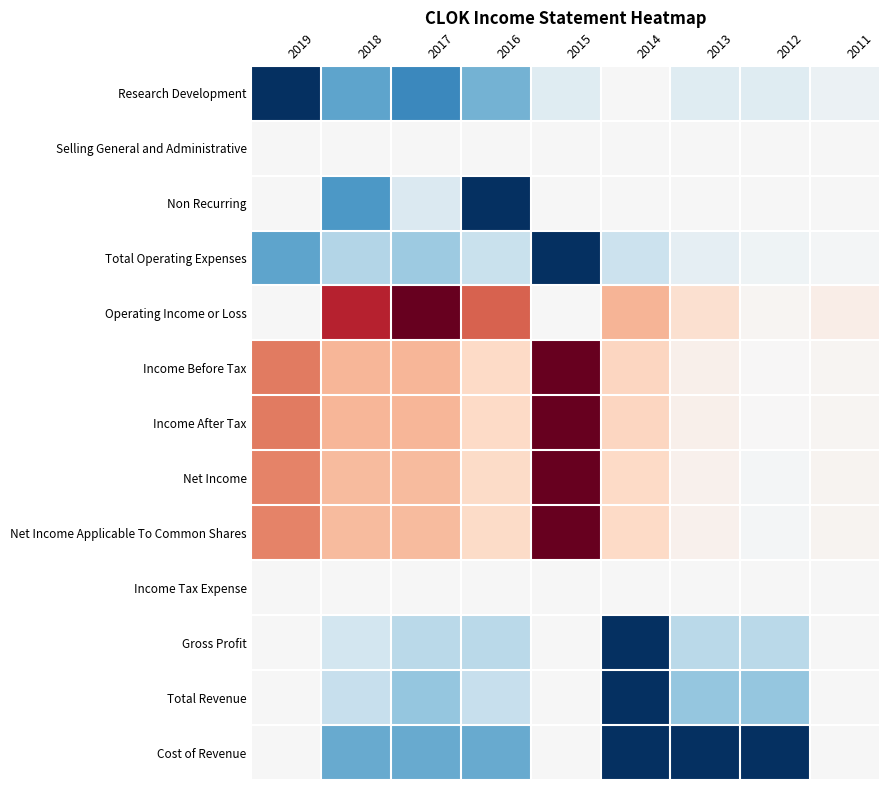

Reading left to right, what are all the values shown in this chart?

Research Development: 2019=1.0	2018=0.5	2017=0.6	2016=0.5	2015=0.1	2014=0.0	2013=0.1	2012=0.1	2011=0.1
Selling General and Administrative: 2019=0.0	2018=0.0	2017=0.0	2016=0.0	2015=0.0	2014=0.0	2013=0.0	2012=0.0	2011=0.0
Non Recurring: 2019=0.0	2018=0.6	2017=0.1	2016=1.0	2015=0.0	2014=0.0	2013=0.0	2012=0.0	2011=0.0
Total Operating Expenses: 2019=0.5	2018=0.3	2017=0.4	2016=0.2	2015=1.0	2014=0.2	2013=0.1	2012=0.0	2011=0.0
Operating Income or Loss: 2019=0.0	2018=-0.8	2017=-1.0	2016=-0.6	2015=0.0	2014=-0.3	2013=-0.2	2012=-0.0	2011=-0.1
Income Before Tax: 2019=-0.5	2018=-0.3	2017=-0.3	2016=-0.2	2015=-1.0	2014=-0.2	2013=-0.1	2012=-0.0	2011=-0.0
Income After Tax: 2019=-0.5	2018=-0.3	2017=-0.3	2016=-0.2	2015=-1.0	2014=-0.2	2013=-0.1	2012=-0.0	2011=-0.0
Net Income: 2019=-0.5	2018=-0.3	2017=-0.3	2016=-0.2	2015=-1.0	2014=-0.2	2013=-0.0	2012=0.0	2011=-0.0
Net Income Applicable To Common Shares: 2019=-0.5	2018=-0.3	2017=-0.3	2016=-0.2	2015=-1.0	2014=-0.2	2013=-0.0	2012=0.0	2011=-0.0
Income Tax Expense: 2019=0.0	2018=0.0	2017=0.0	2016=0.0	2015=0.0	2014=0.0	2013=0.0	2012=0.0	2011=0.0
Gross Profit: 2019=0.0	2018=0.2	2017=0.3	2016=0.3	2015=0.0	2014=1.0	2013=0.3	2012=0.3	2011=0.0
Total Revenue: 2019=0.0	2018=0.2	2017=0.4	2016=0.2	2015=0.0	2014=1.0	2013=0.4	2012=0.4	2011=0.0
Cost of Revenue: 2019=0.0	2018=0.5	2017=0.5	2016=0.5	2015=0.0	2014=1.0	2013=1.0	2012=1.0	2011=0.0